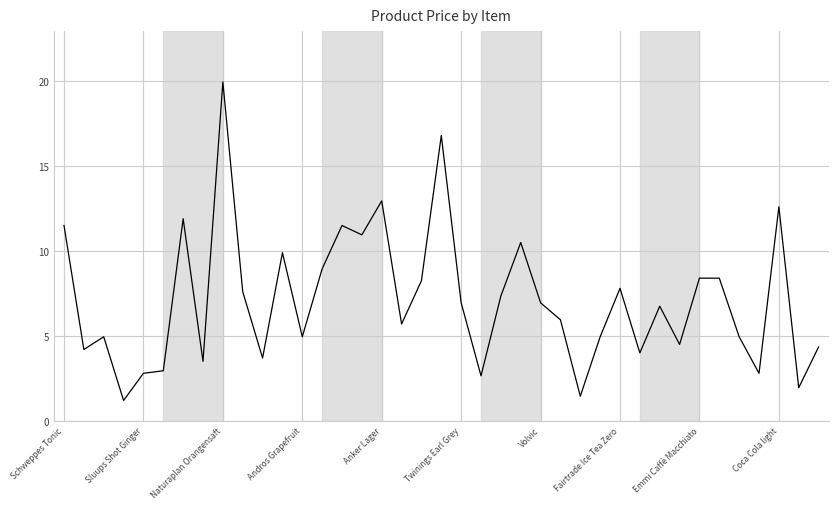

Which label corresponds to the largest value in the chart?

Naturaplan Orangensaft